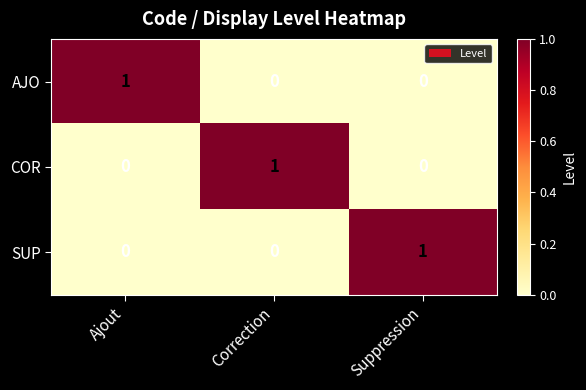

The SUP series shows 0 at Ajout. True or false?

True